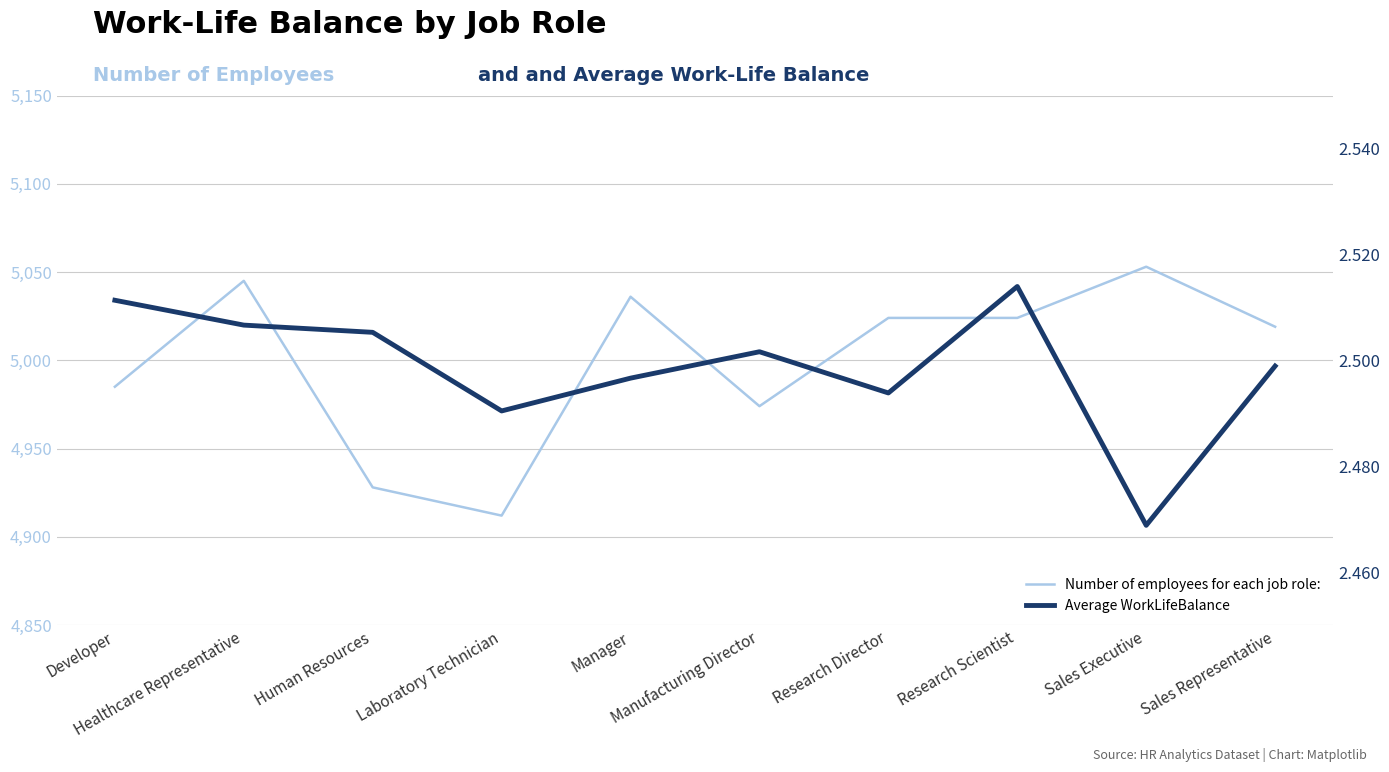

Where is the first local maximum for Average WorkLifeBalance?

Manufacturing Director